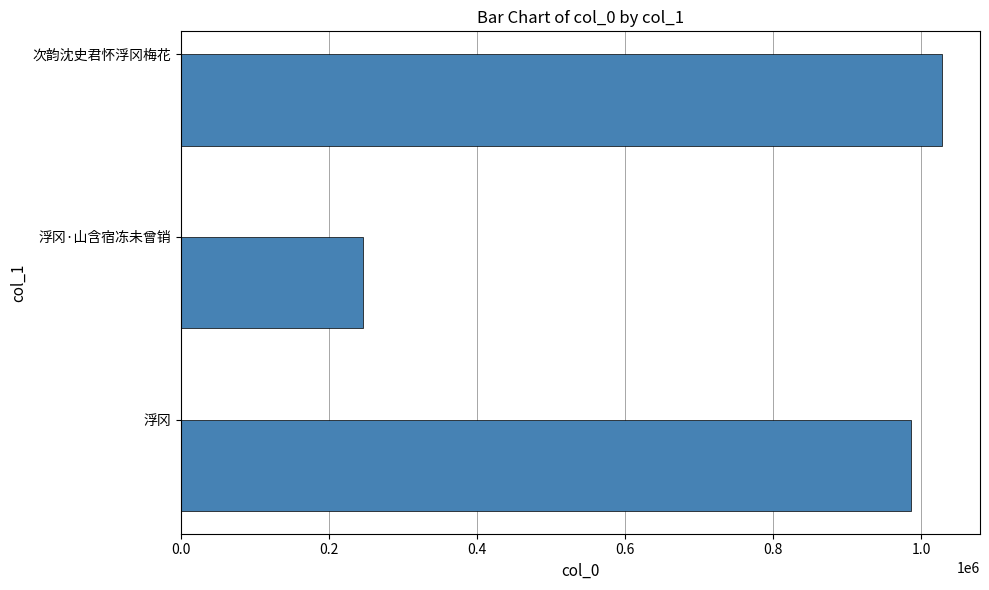

List the labels in order of value, smallest first.

浮冈·山含宿冻未曾销, 浮冈, 次韵沈史君怀浮冈梅花